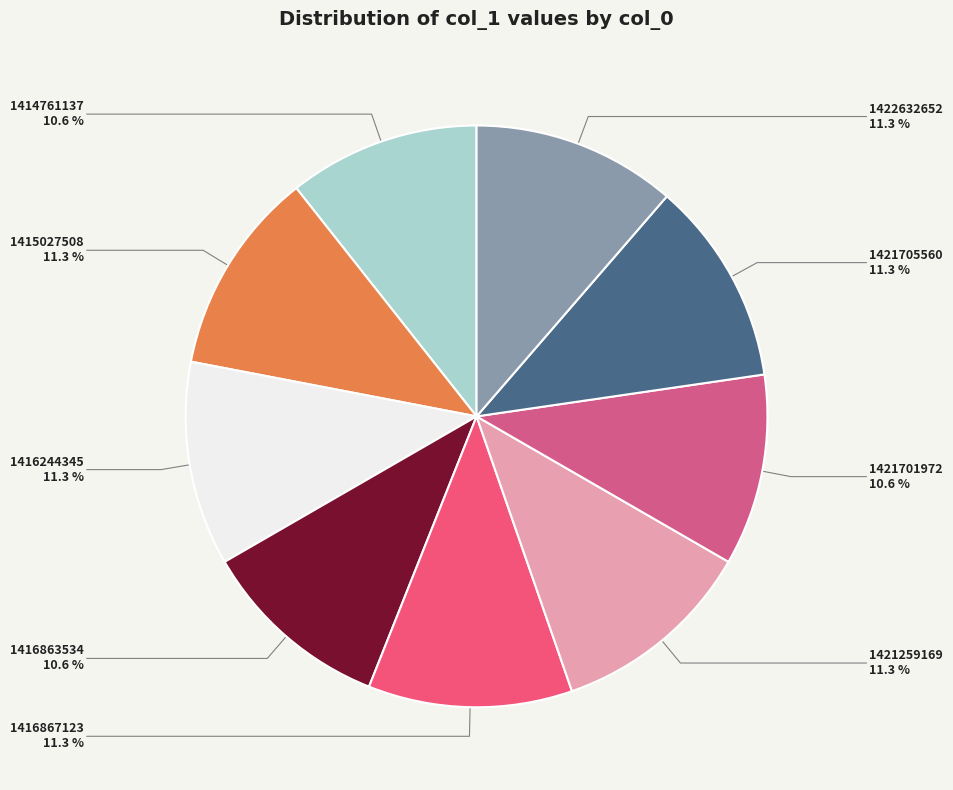

True or false: 1421701972 accounts for 1% of the total.

False